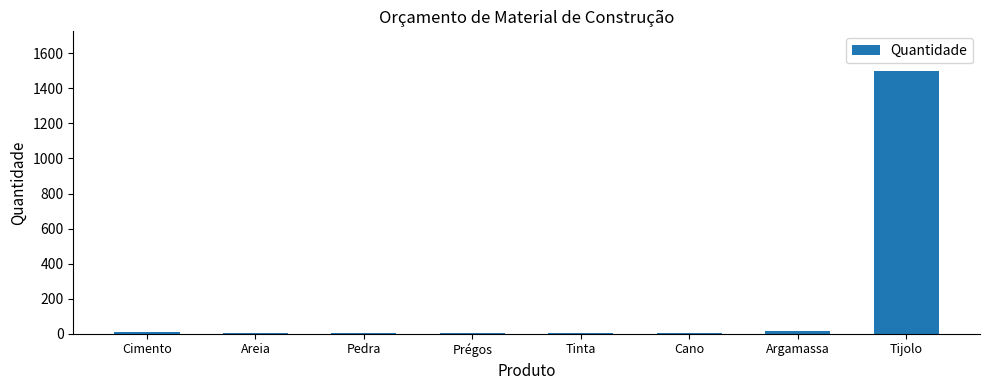

Between Tijolo and Pedra, which is larger?

Tijolo